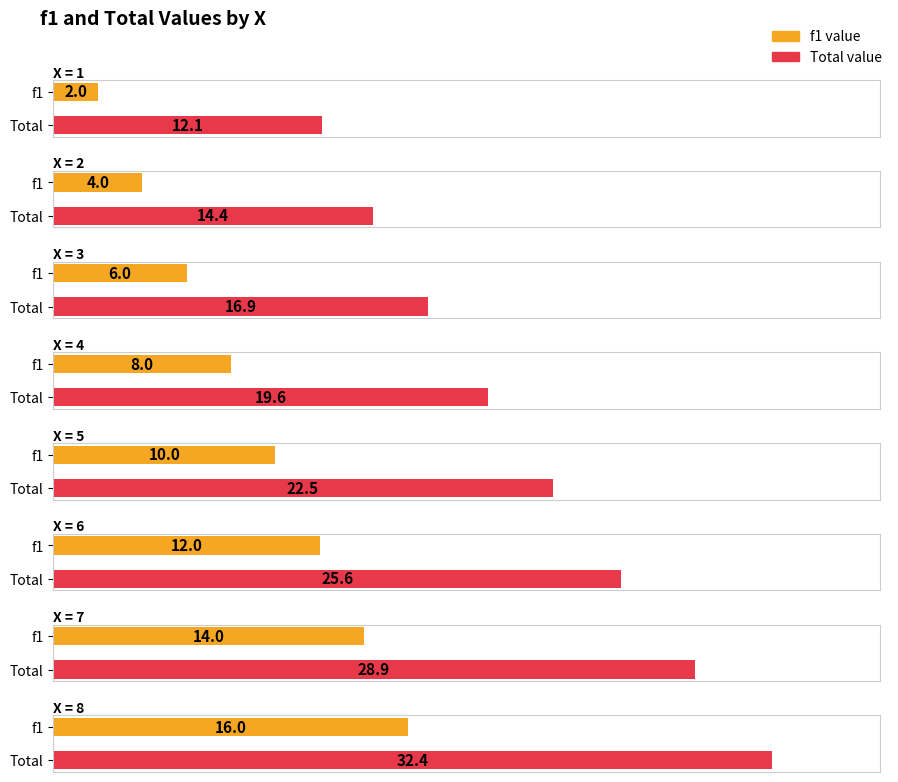

The value of f1 at 15 is 30.0. True or false?

True